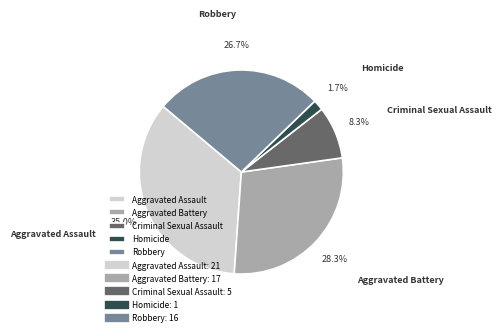

Does Homicide account for over 50% of the chart?

No